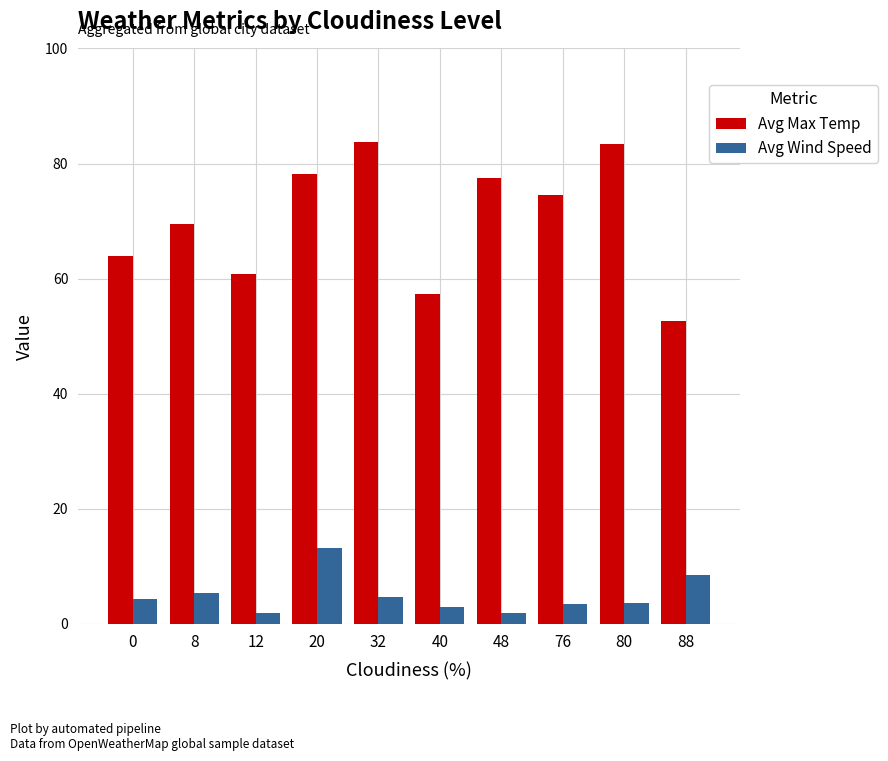

How many groups of bars are there?

10